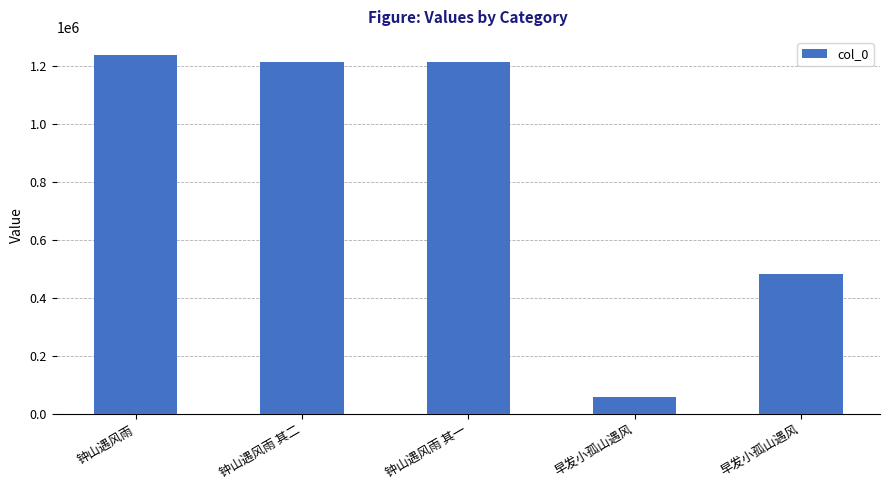

Count the number of categories in the chart.

5